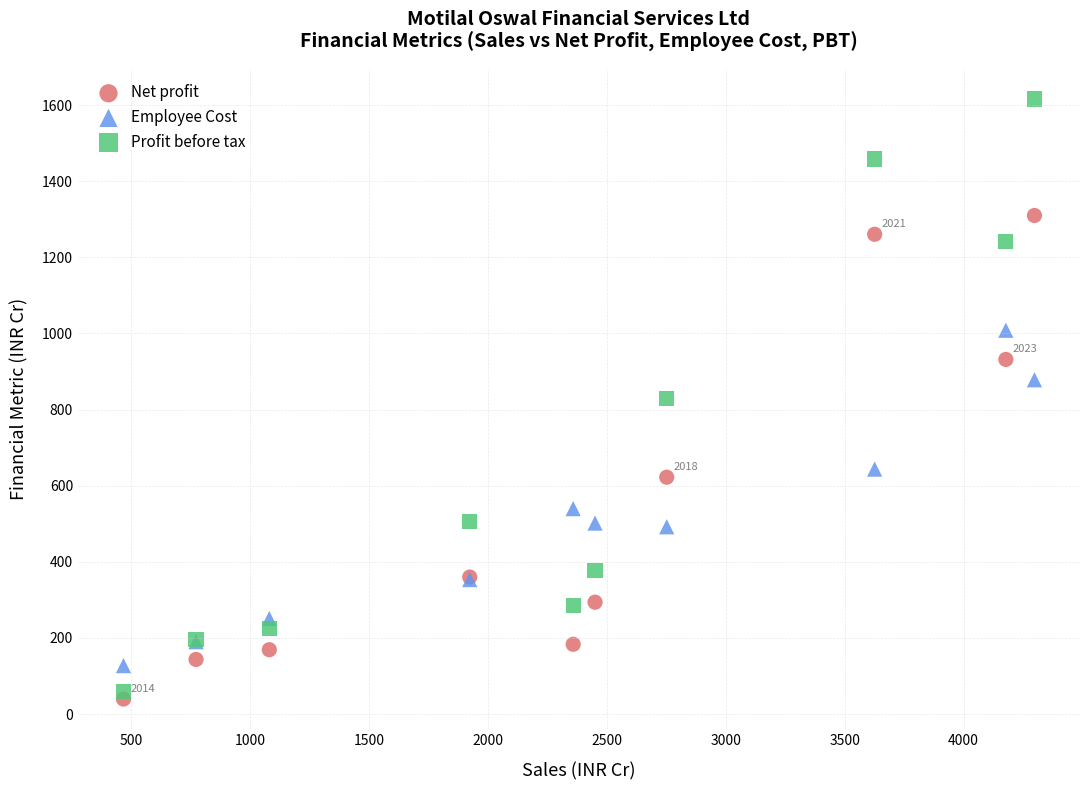

Which series reaches the minimum Y coordinate?

Net profit